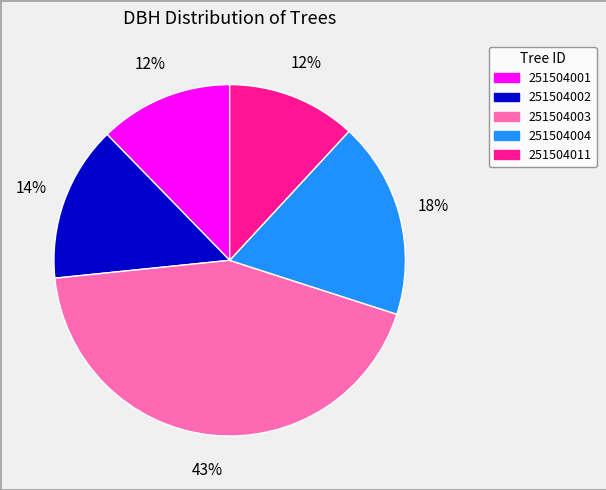

To the nearest percent, what percentage of the pie is 251504003?

43%